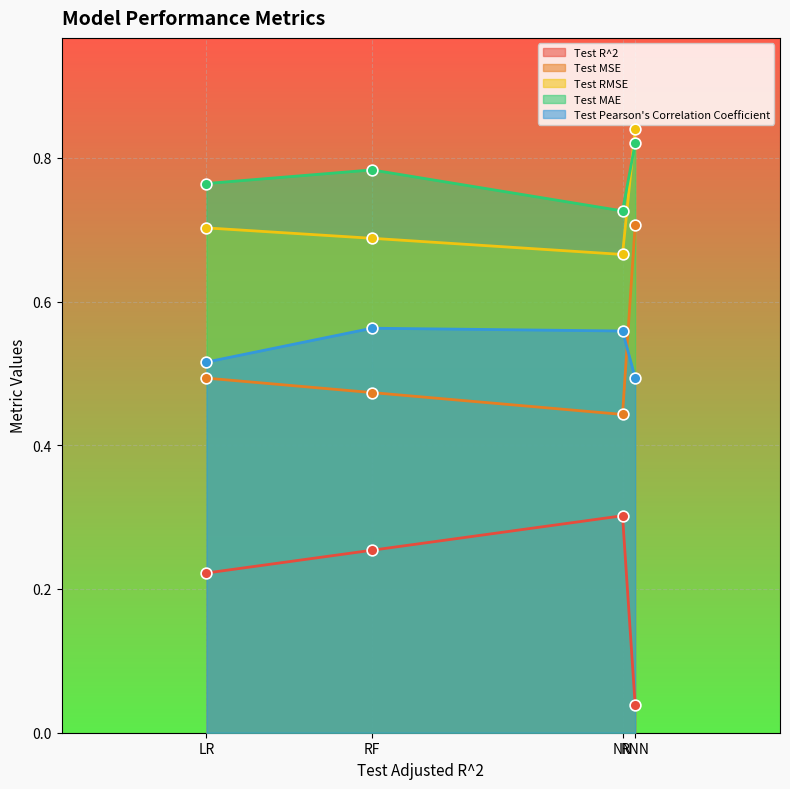

Which series contains the lowest Y value?

Test R^2